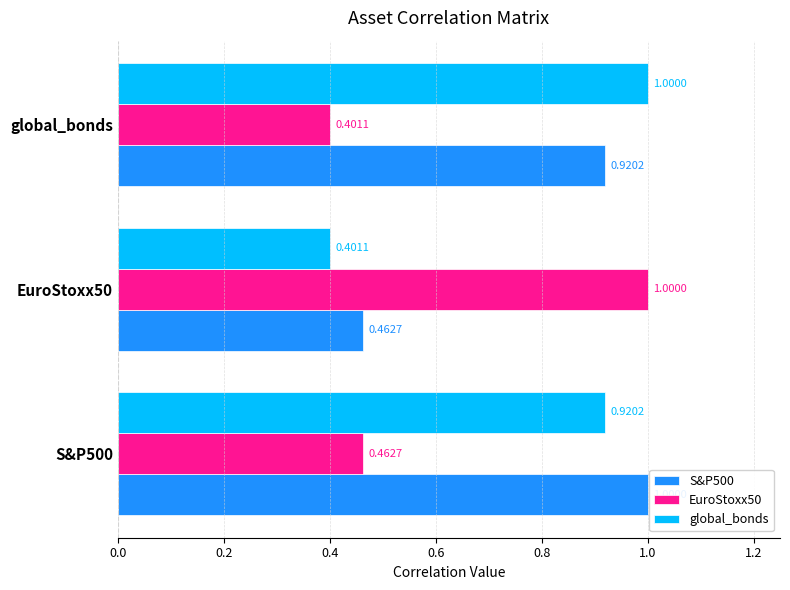

At how many categories does at least one series exceed 0?

3